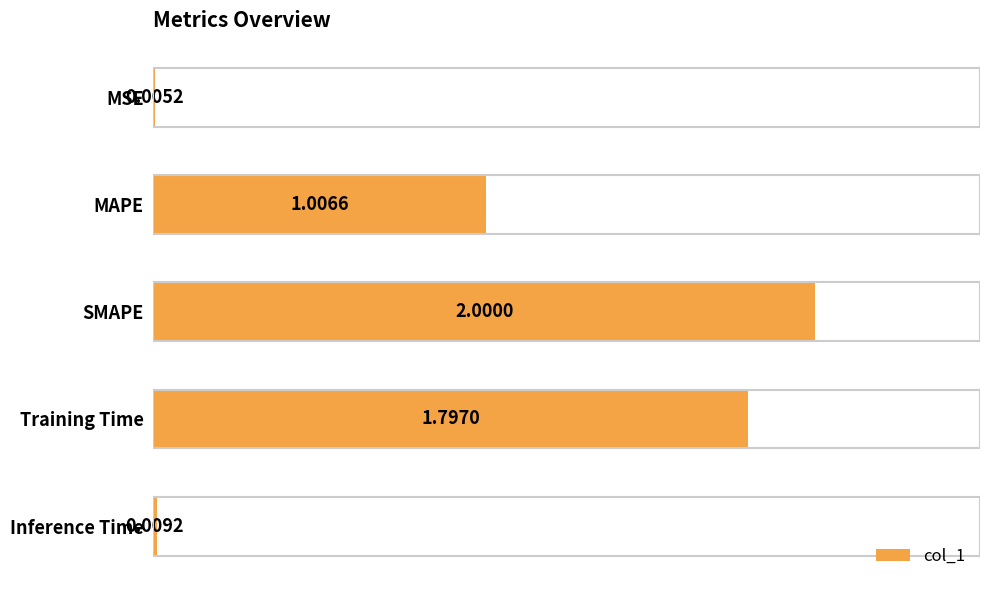

Approximately how many times larger is the value at Training Time compared to SMAPE?

0.9